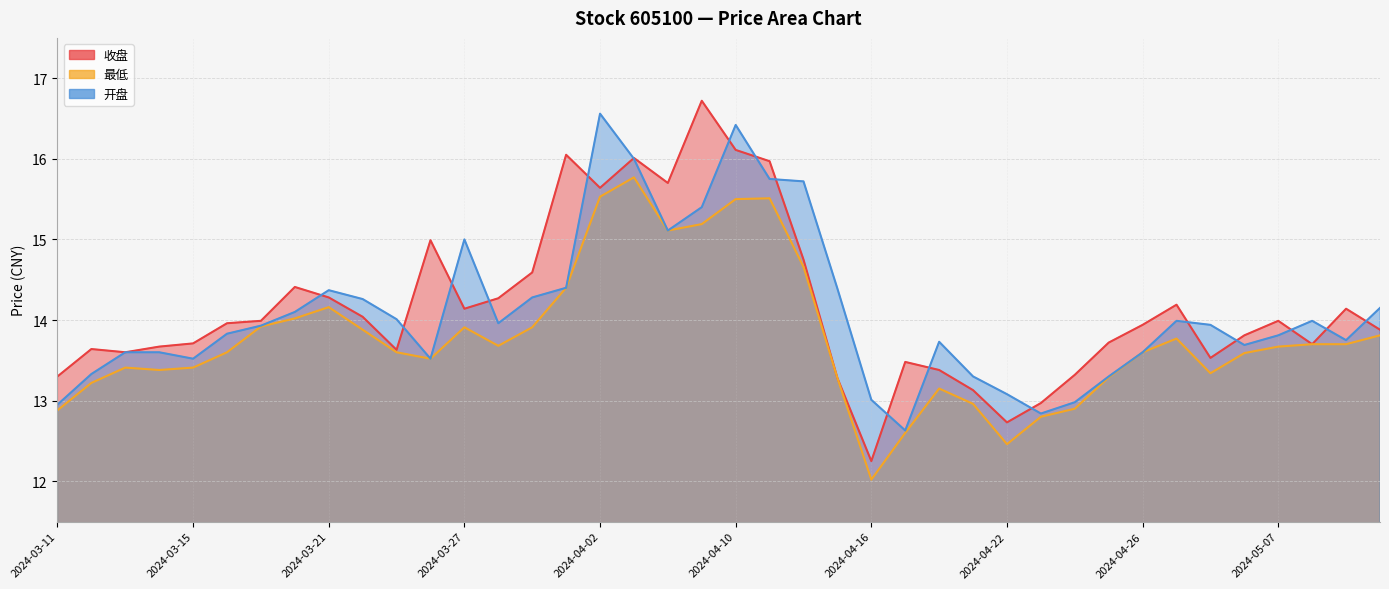

What is the highest value of the 收盘 series?

16.7